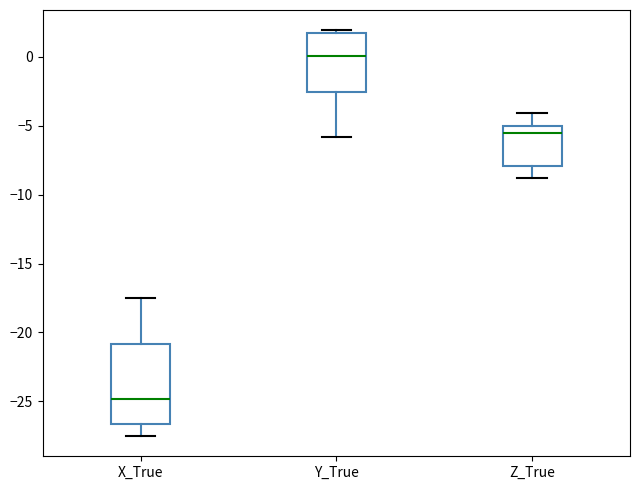

Where does the median line of the box for Y_True sit on the y-axis? The values are not printed on the chart, so give them approximately, as read against the axis.

0.0